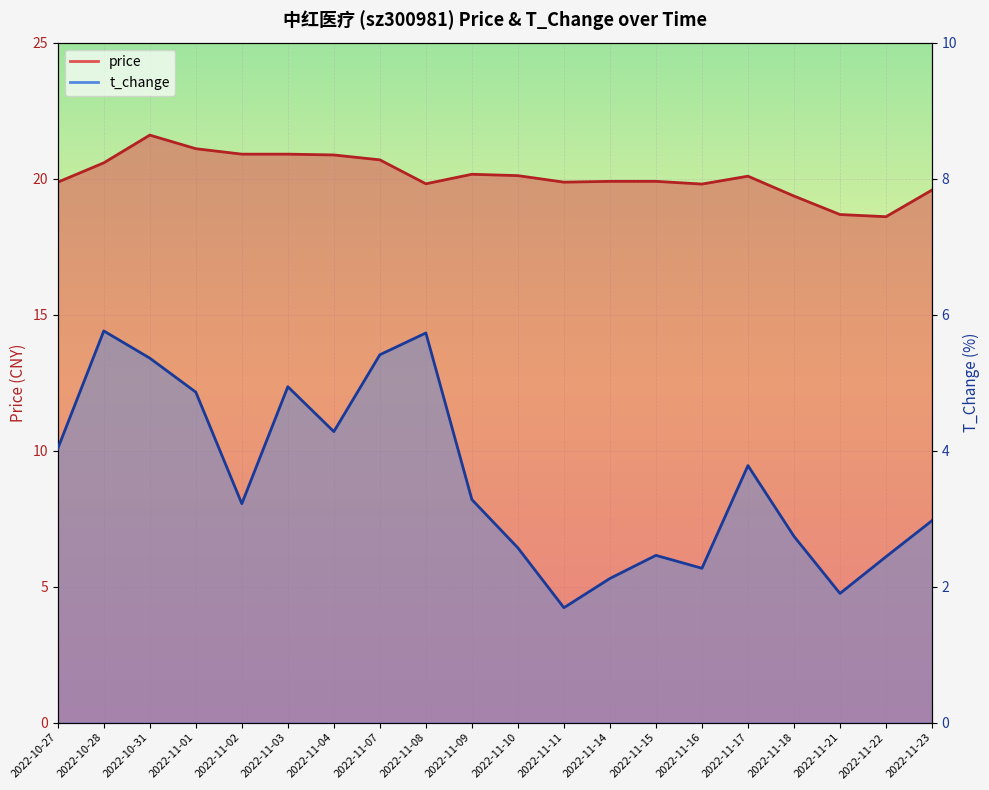

Reading left to right, list all the values displayed in this chart.

price: 2022-10-27=19.9	2022-10-28=20.6	2022-10-31=21.6	2022-11-01=21.1	2022-11-02=20.9	2022-11-03=20.9	2022-11-04=20.9	2022-11-07=20.7	2022-11-08=19.8	2022-11-09=20.2	2022-11-10=20.1	2022-11-11=19.9	2022-11-14=19.9	2022-11-15=19.9	2022-11-16=19.8	2022-11-17=20.1	2022-11-18=19.4	2022-11-21=18.7	2022-11-22=18.6	2022-11-23=19.6
t_change: 2022-10-27=4.0	2022-10-28=5.8	2022-10-31=5.4	2022-11-01=4.9	2022-11-02=3.2	2022-11-03=4.9	2022-11-04=4.3	2022-11-07=5.4	2022-11-08=5.7	2022-11-09=3.3	2022-11-10=2.6	2022-11-11=1.7	2022-11-14=2.1	2022-11-15=2.5	2022-11-16=2.3	2022-11-17=3.8	2022-11-18=2.7	2022-11-21=1.9	2022-11-22=2.4	2022-11-23=3.0